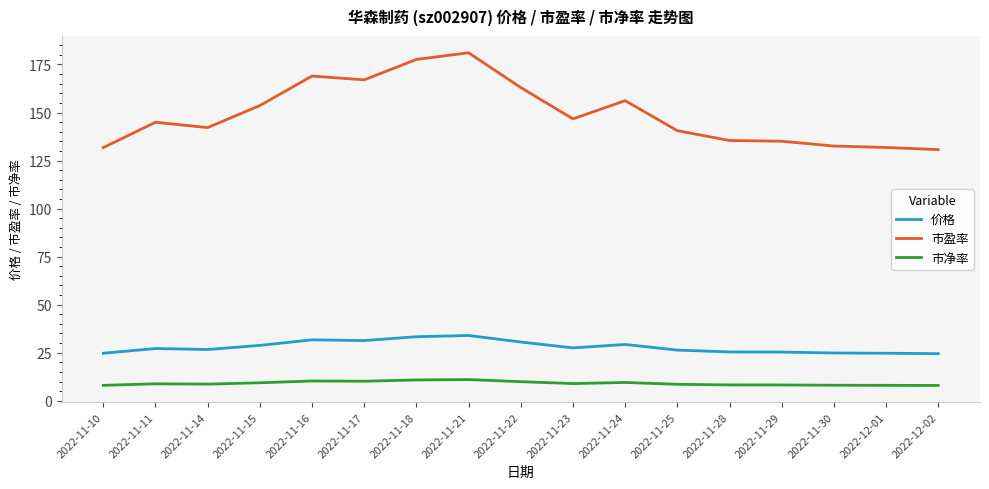

Rank the series at 2022-11-23 from highest to lowest value.

市盈率, 价格, 市净率